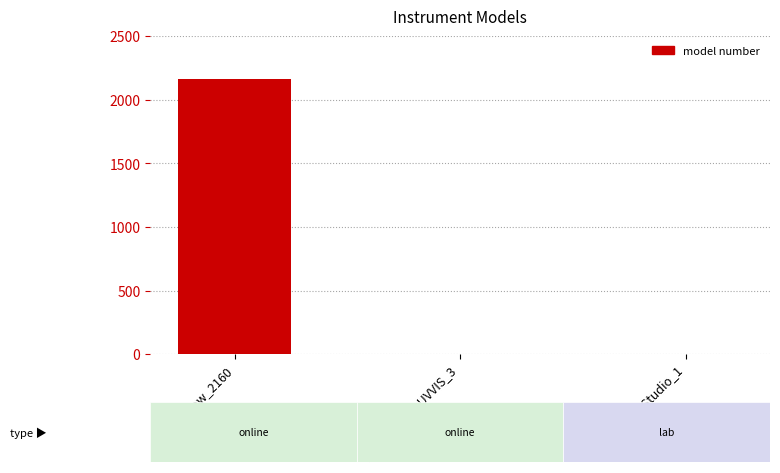

Reading left to right, what are all the values shown in this chart?

laserFlow_2160=2160	spectrolyser_UVVIS_3=3	quantStudio_1=1